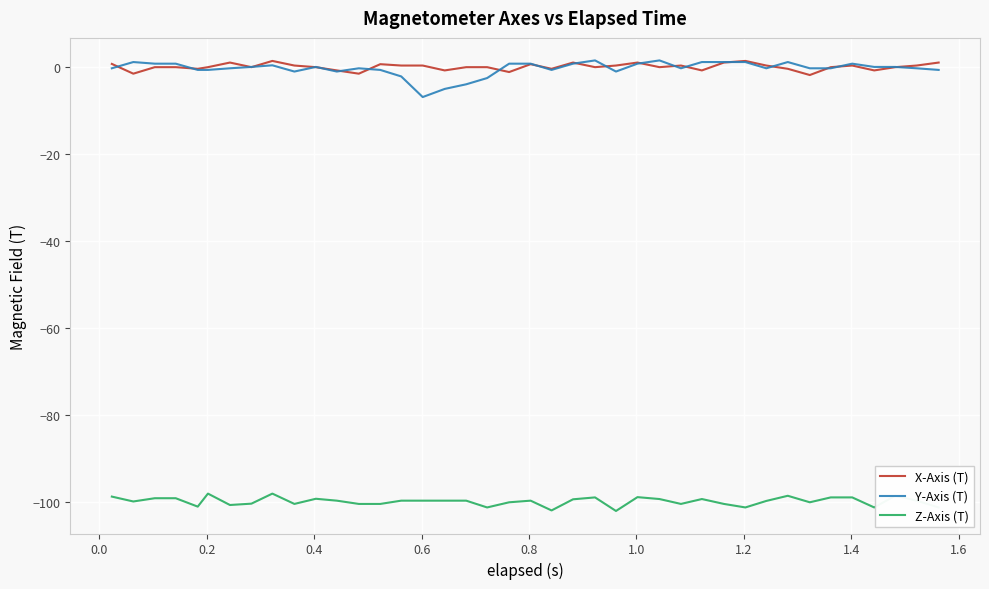

What is the minimum value shown in the chart?

-102.2